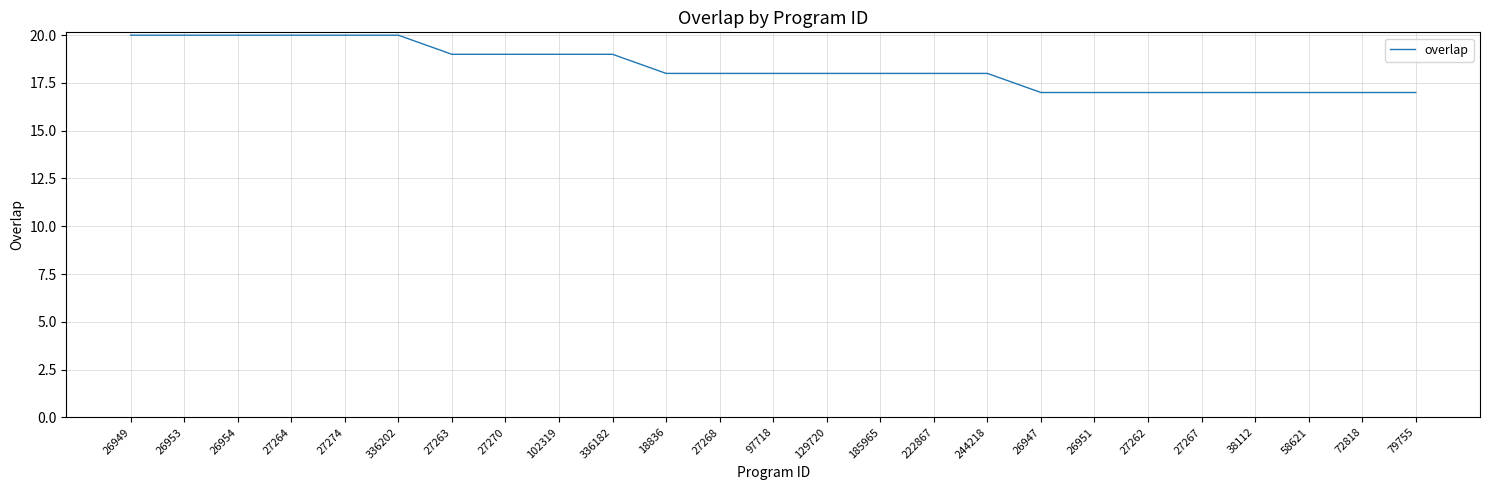

At which label does the data first exceed 18?

26949